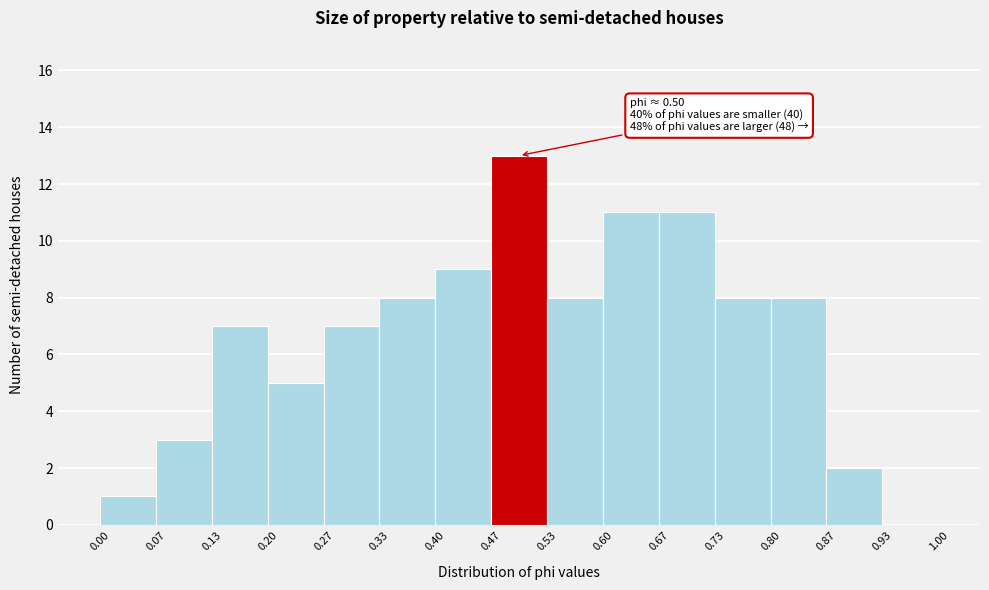

Over which range of the x-axis is the bar tallest?

0.47 to 0.53